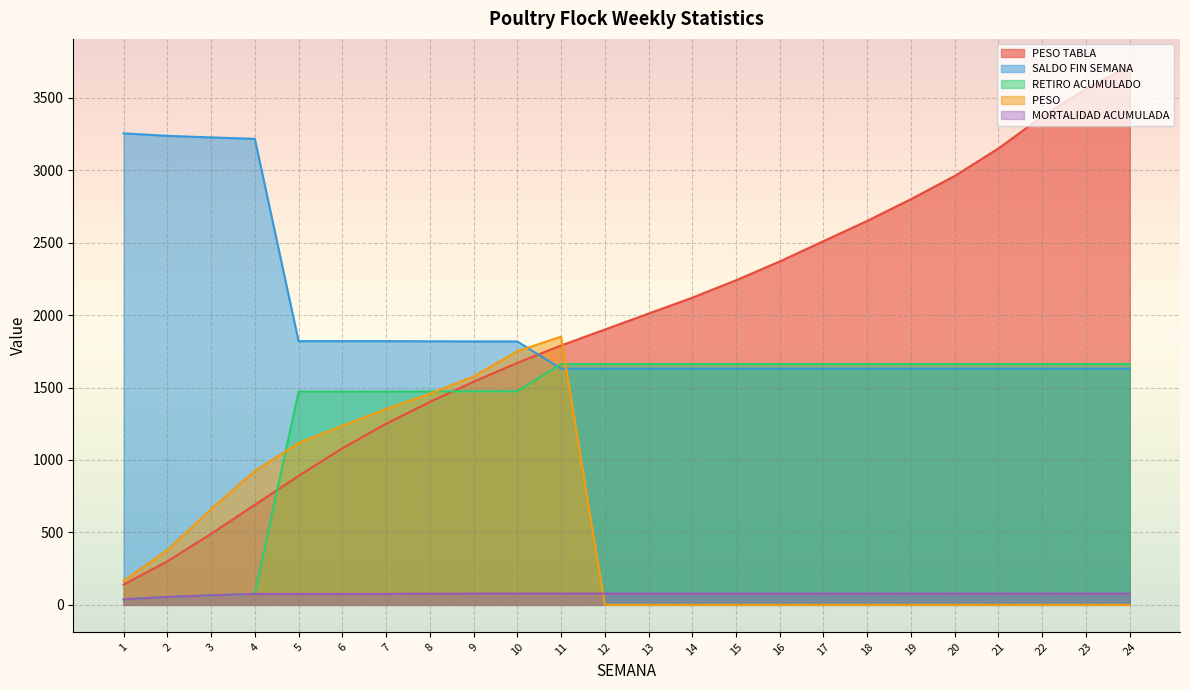

At which category is the sum across all series the highest?

24